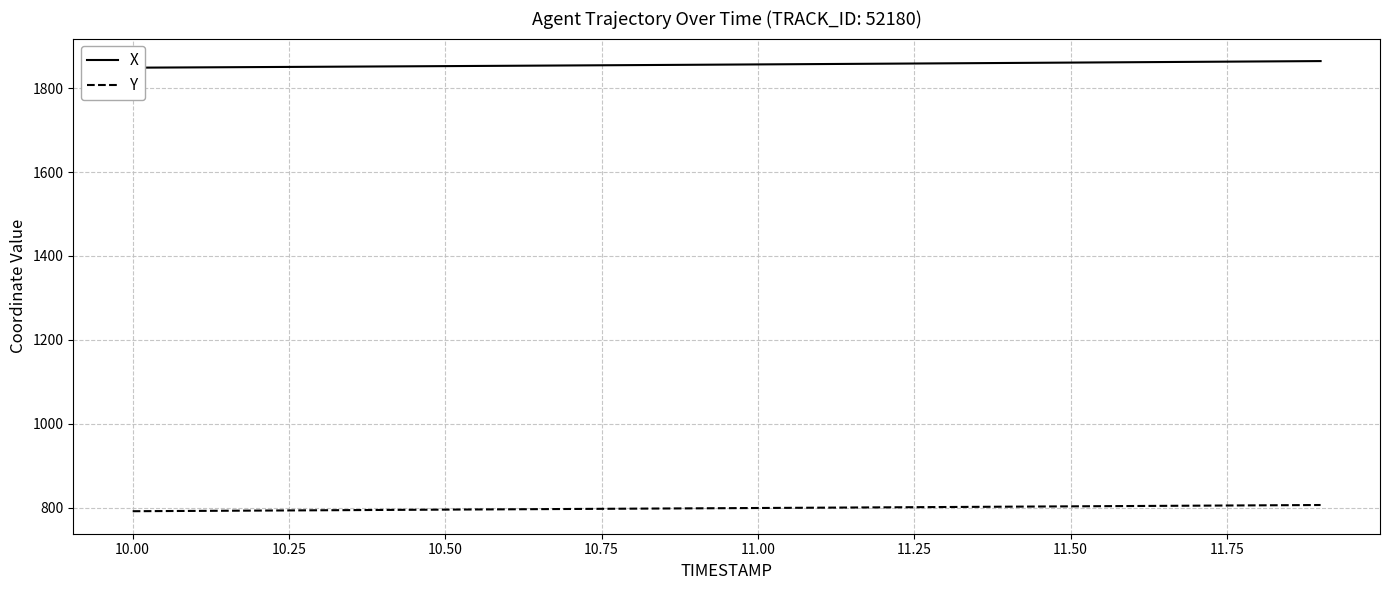

Which series has the largest range (max minus min)?

X